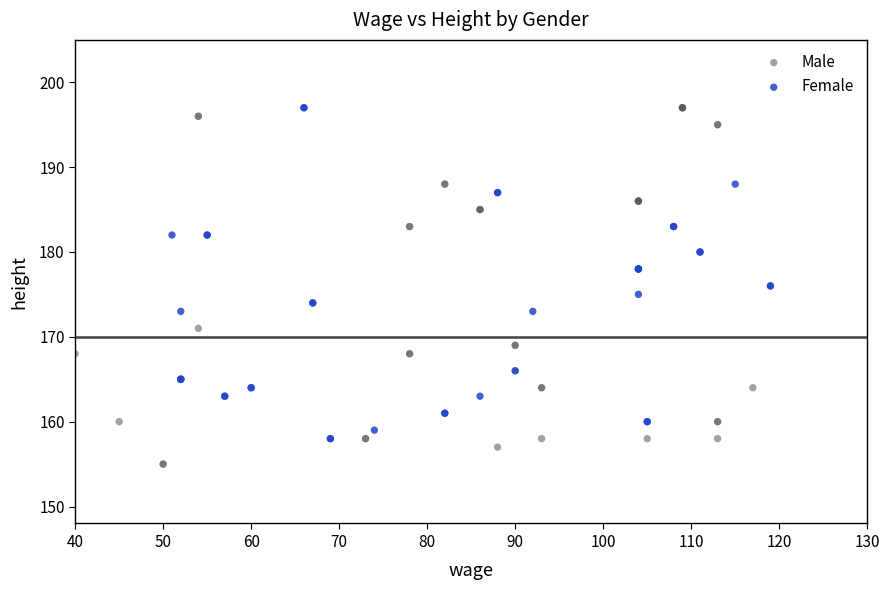

Which series reaches the minimum Y coordinate?

Male